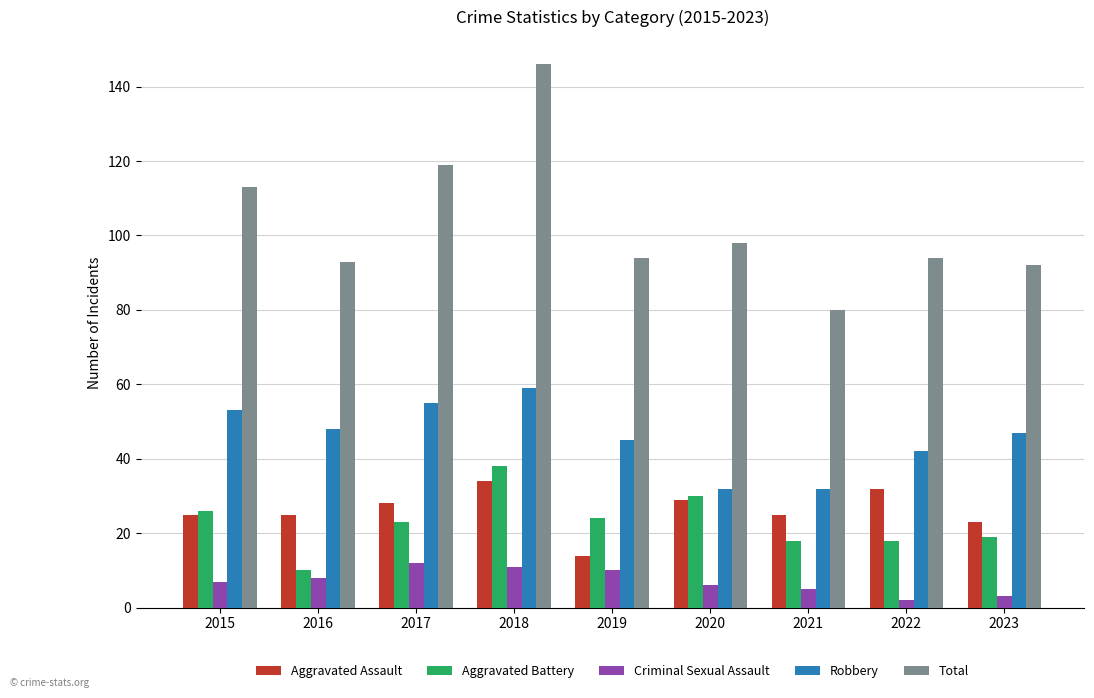

Is it true that Aggravated Battery equals 17 at 2019?

False